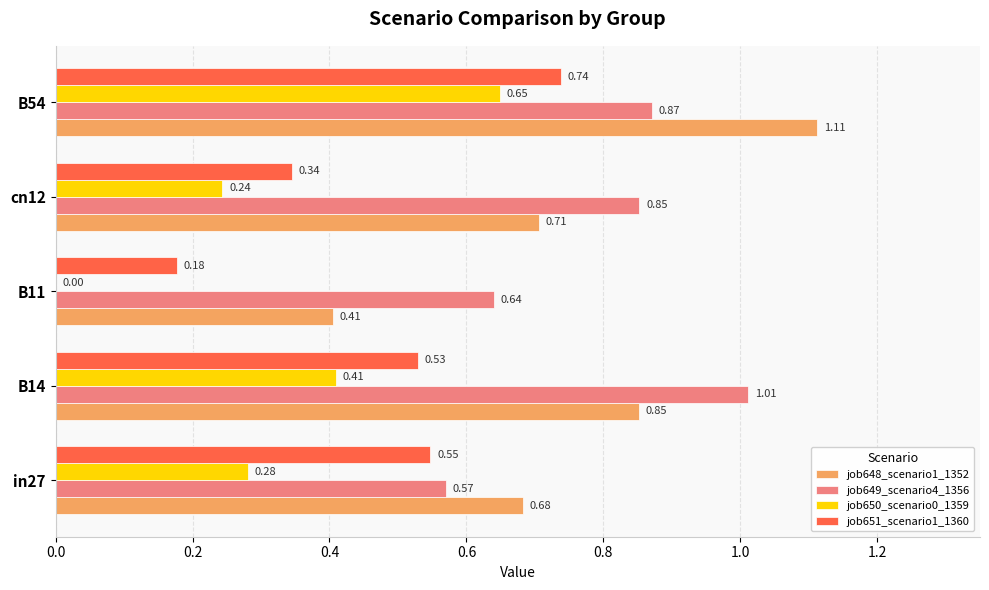

What is the sum of all job648_scenario1_1352 values?

3.8